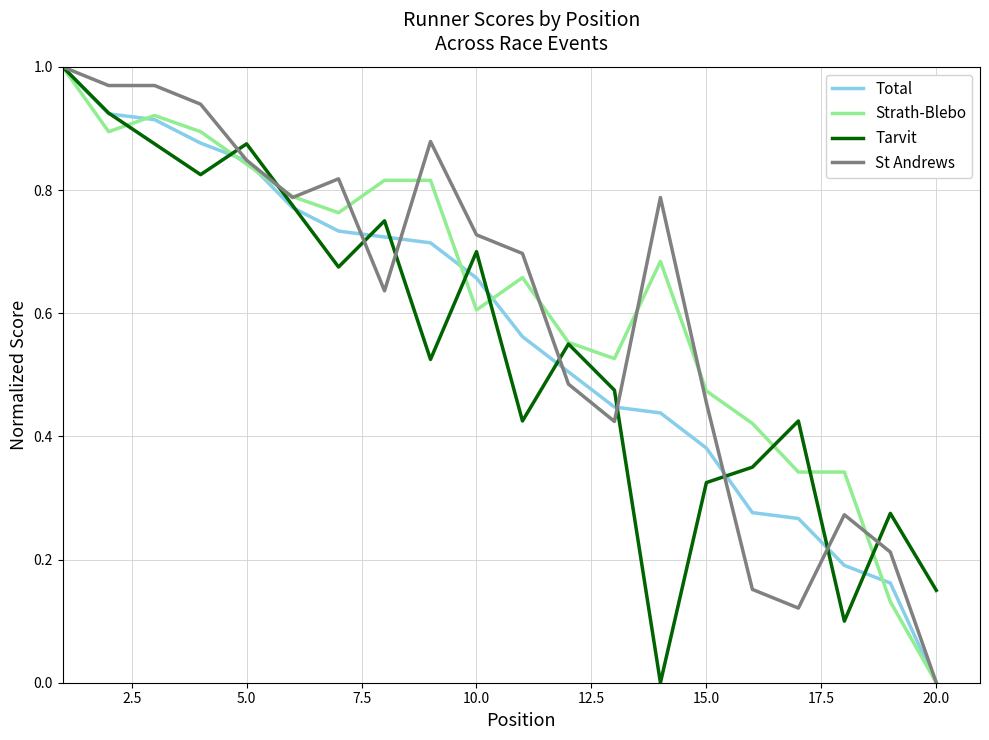

Does the chart display data point markers on the line(s)?

No